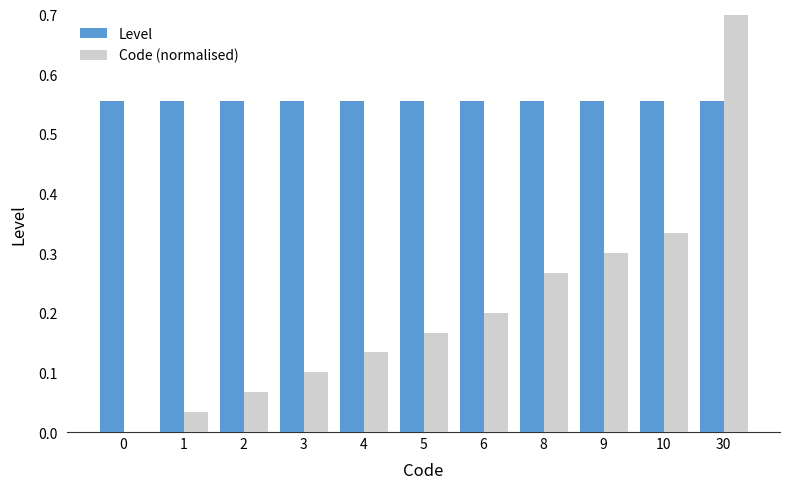

Rank the categories by Level value from highest to lowest.

0, 1, 2, 3, 4, 5, 6, 8, 9, 10, 30